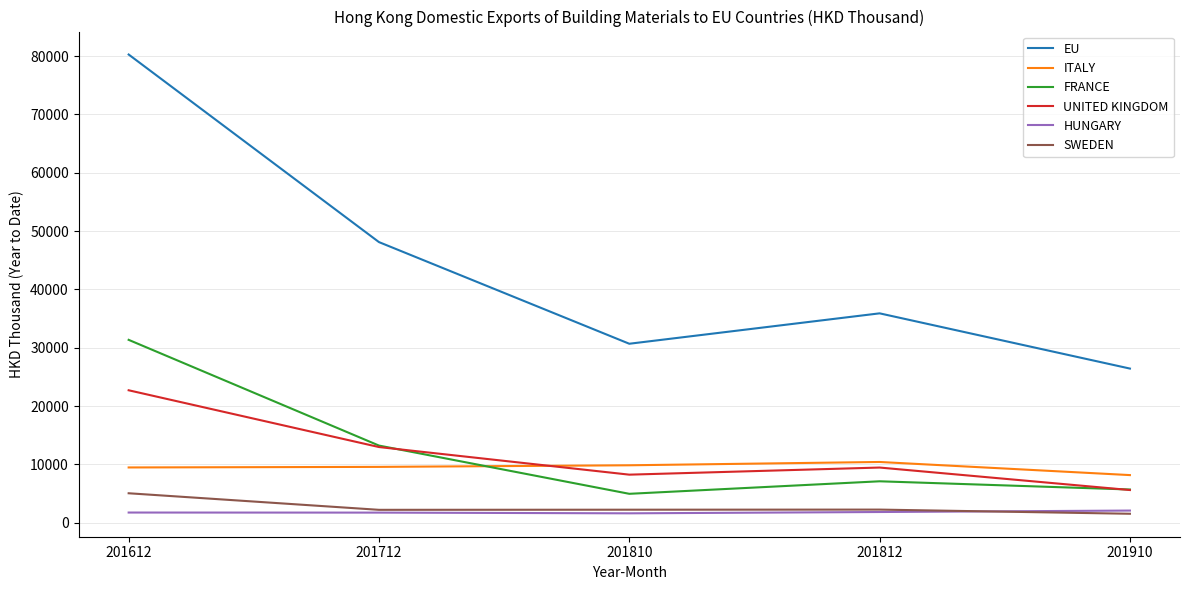

The ITALY series shows 2999.0 at 201910. True or false?

False